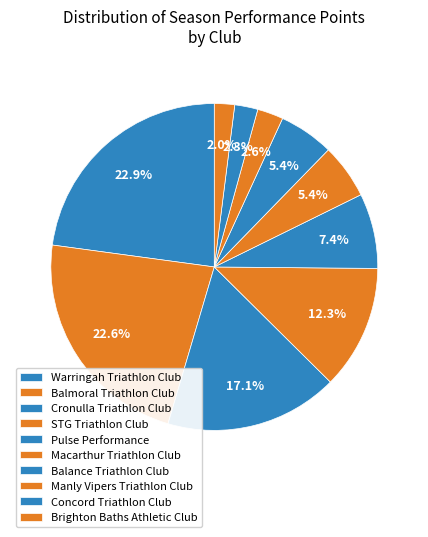

What is the smallest slice in the pie chart?

Brighton Baths Athletic Club